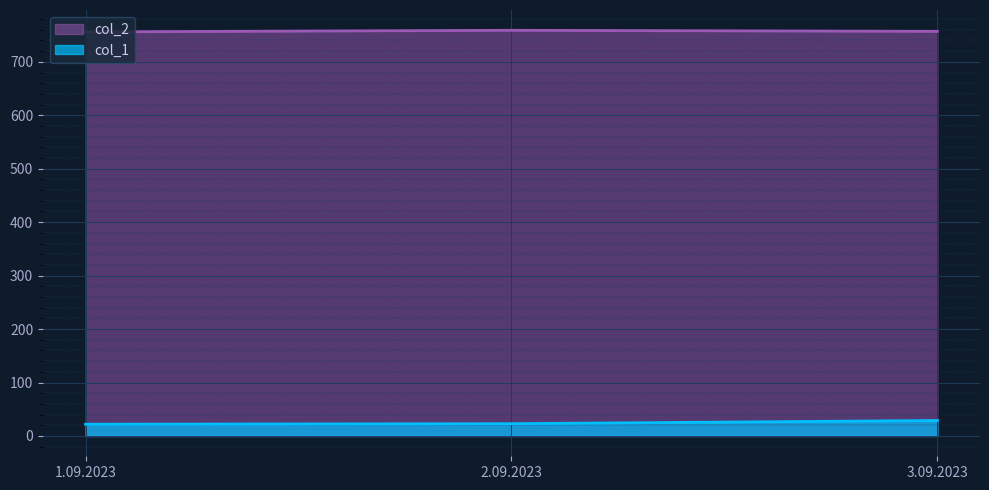

Reading left to right, transcribe all the data shown in this chart.

col_1: 1.09.2023=22	2.09.2023=23	3.09.2023=29
col_2: 1.09.2023=756	2.09.2023=759	3.09.2023=757